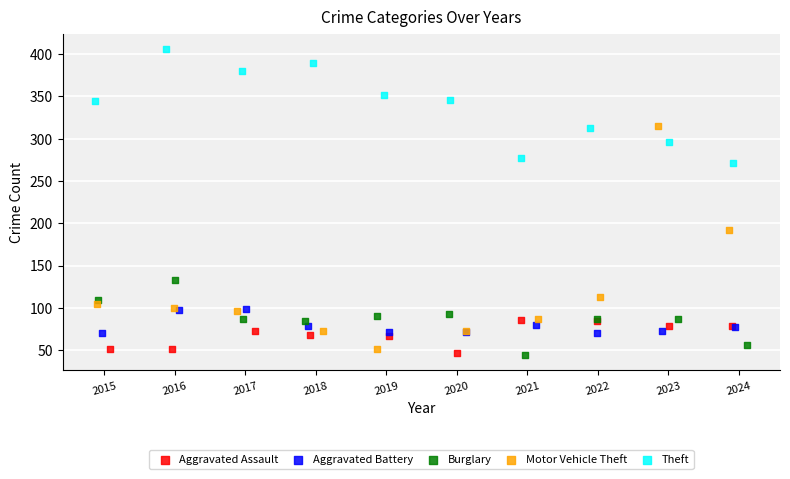

Which series contains the highest Y value?

Theft